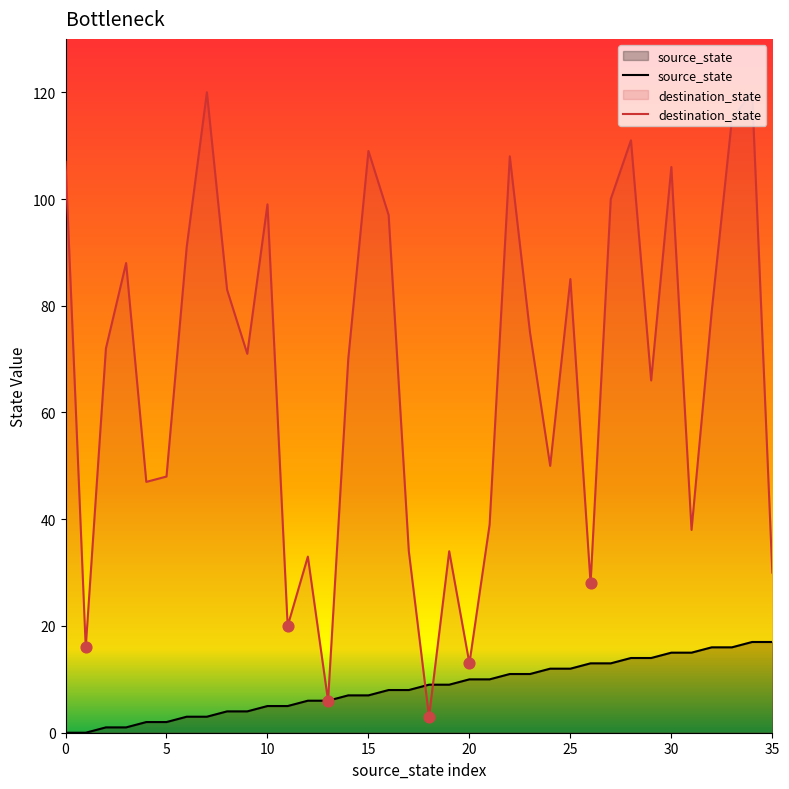

Which series has the largest total across all categories?

destination_state